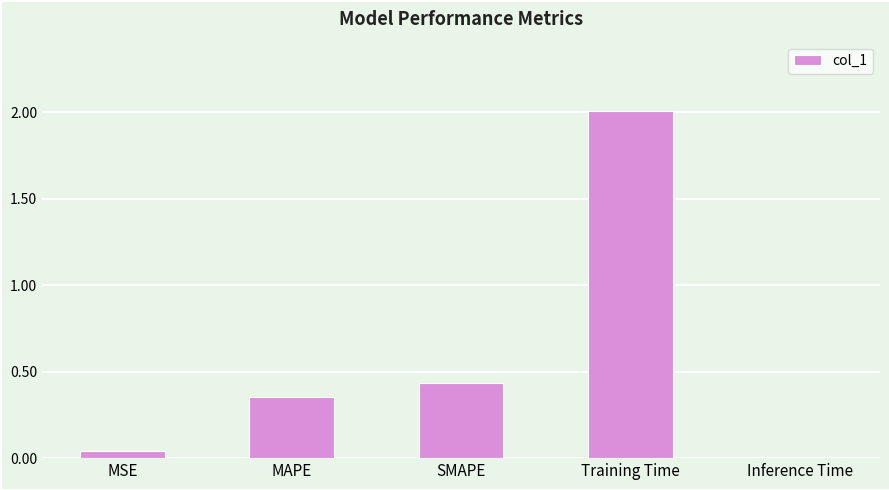

What is the difference between the maximum and minimum values?

2.0